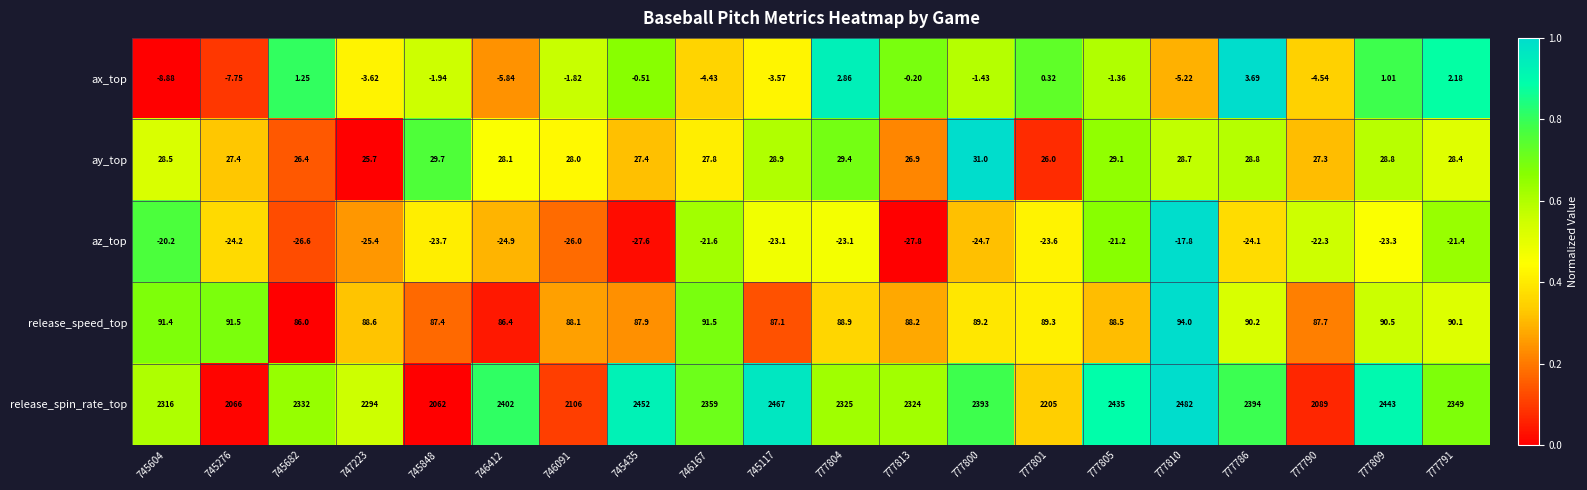

Which series has the widest spread of values?

release_spin_rate_top